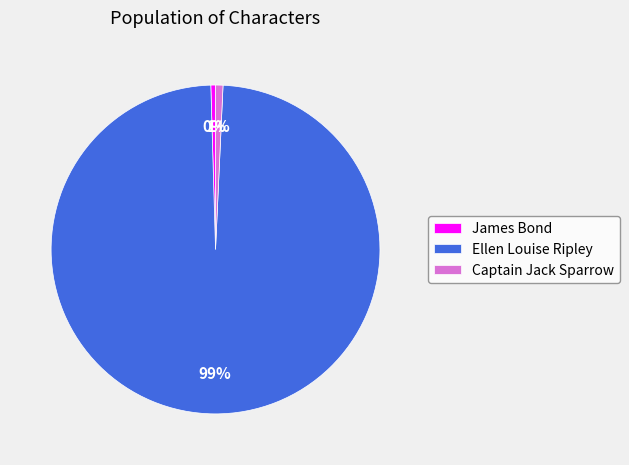

Is it true that Captain Jack Sparrow is 11% of the pie?

False